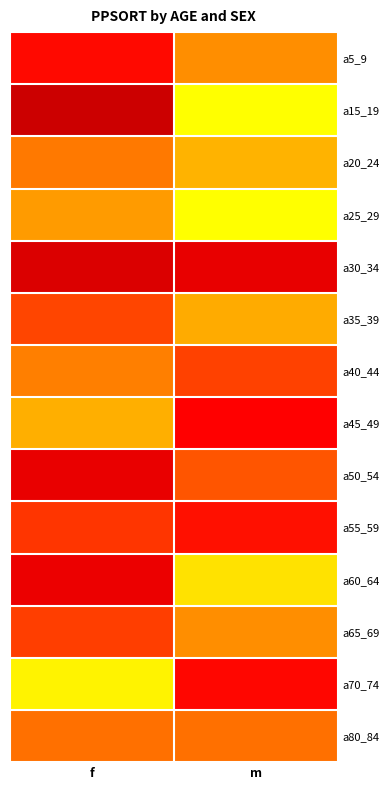

What is the difference between the highest and lowest values at f?

858317